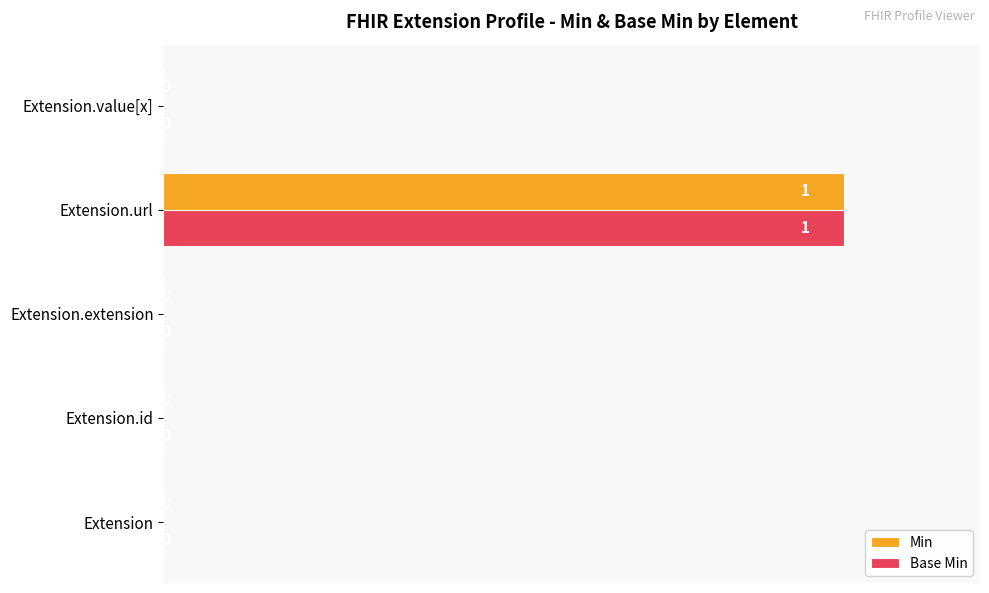

At which category is the sum across all series the highest?

Extension.url